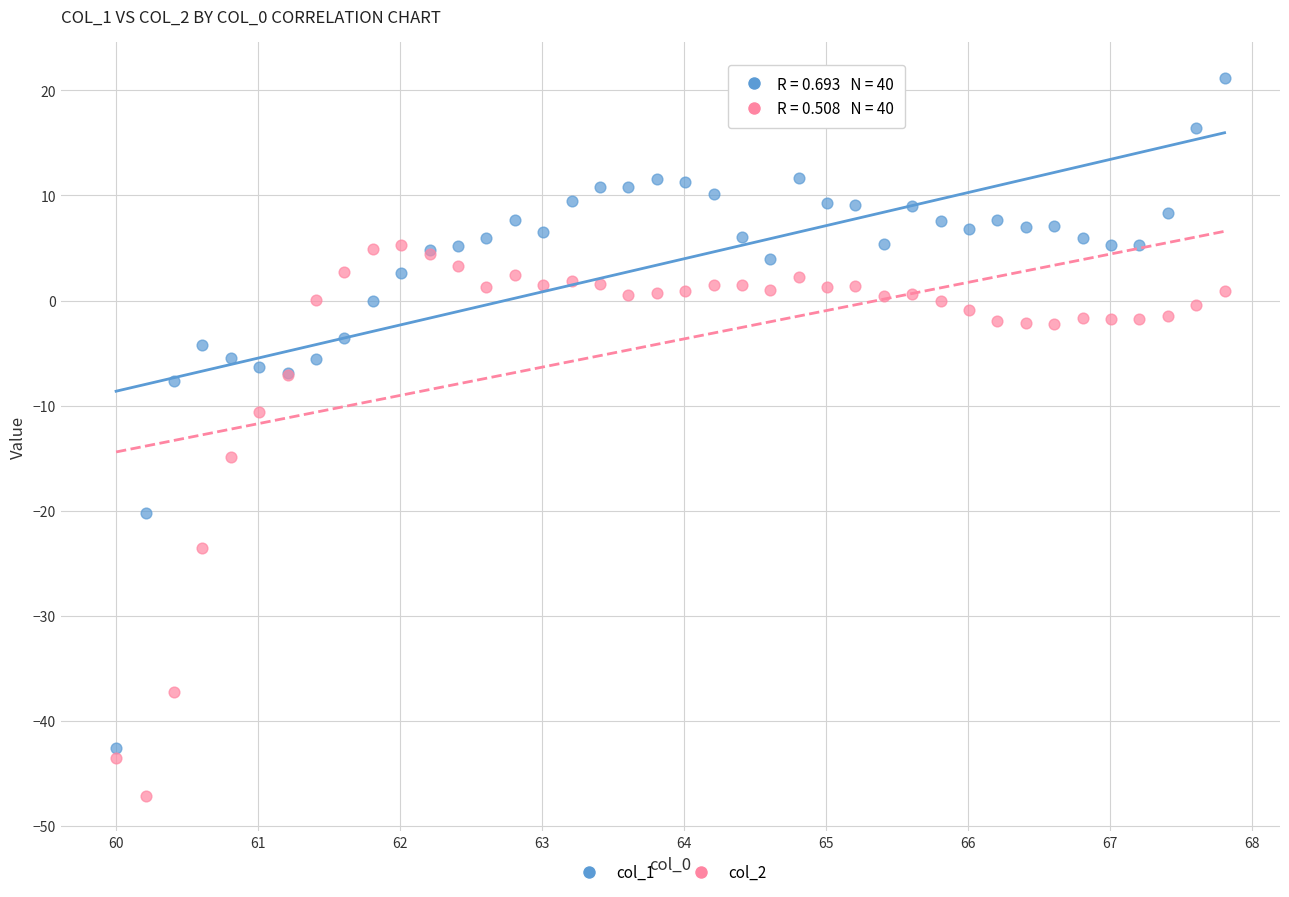

What are all the series names shown in the legend?

col_1, col_2